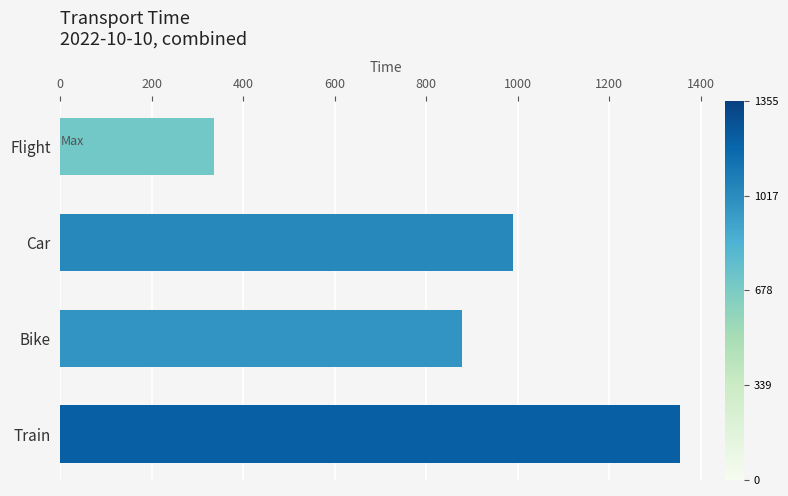

What is the smallest value displayed?

336.7